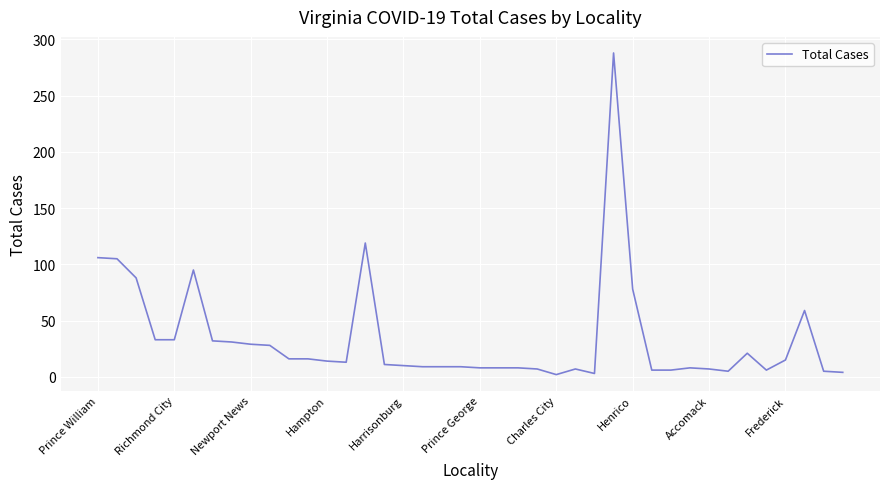

What is the sum of all values?

1357